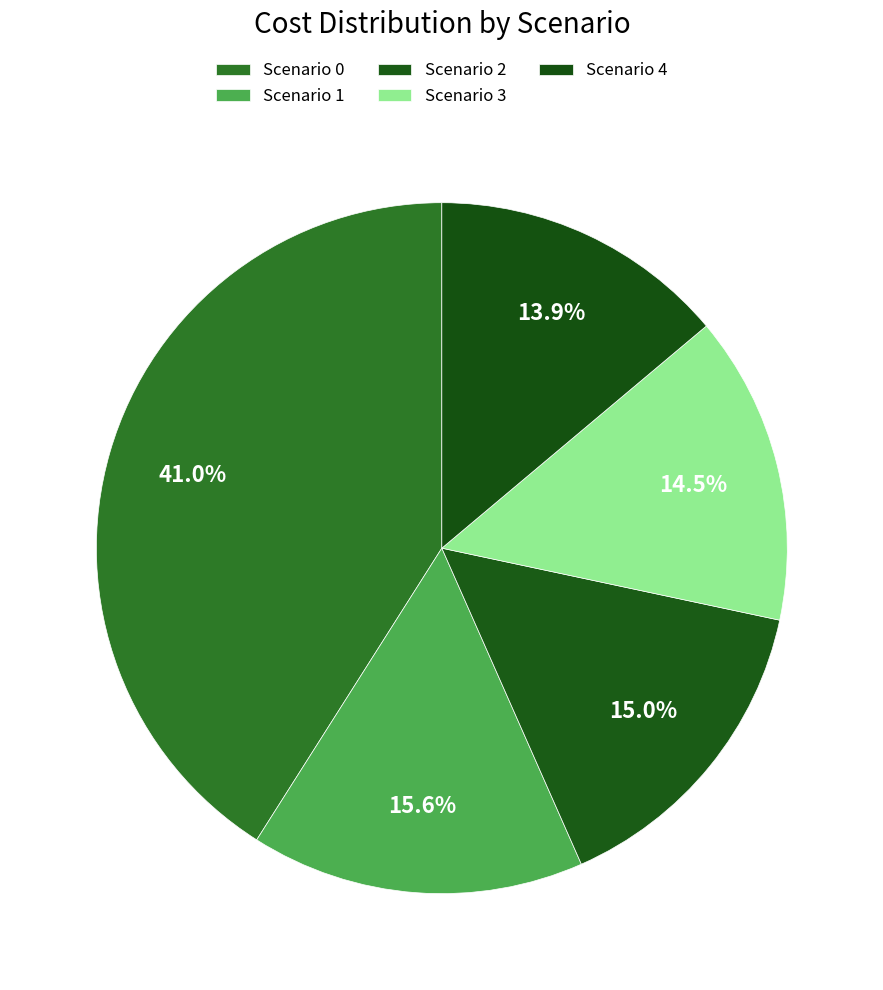

Count the number of slices in the pie.

5